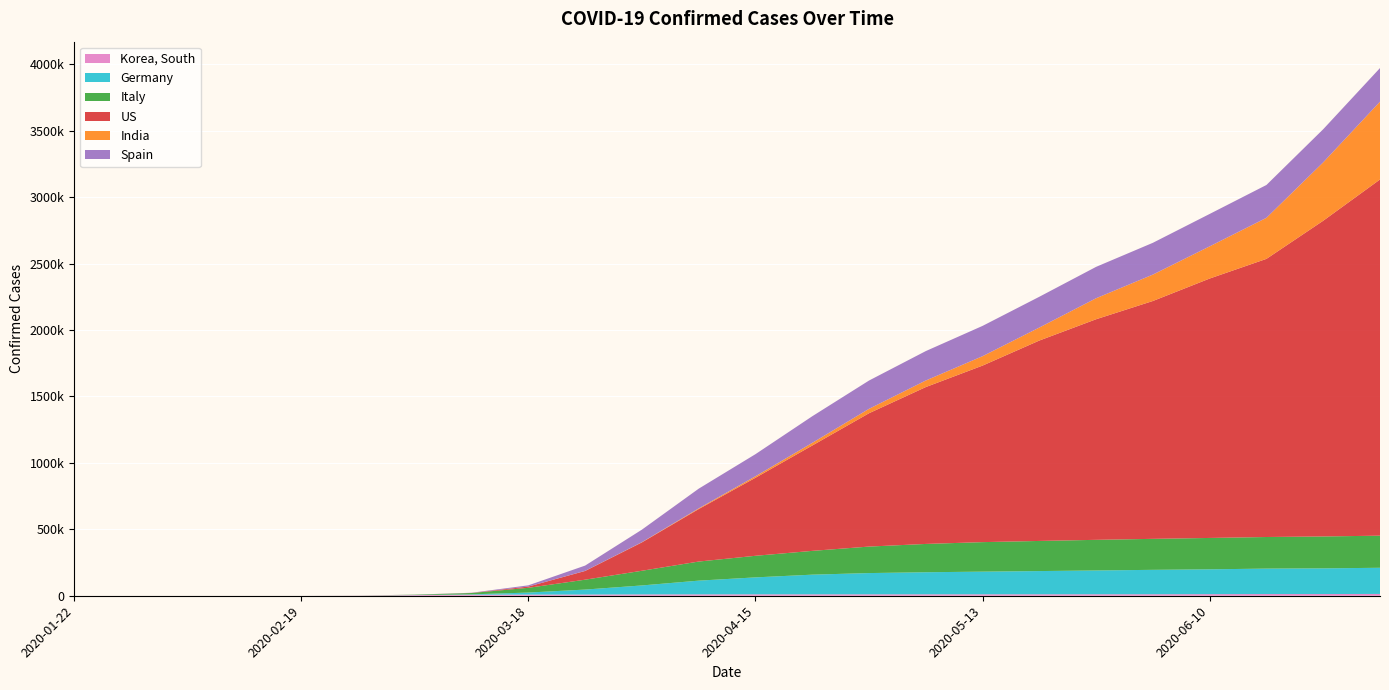

Reading right to left, extract all data points from this chart.

Korea, South: 2020-07-01=13612	2020-06-24=12850	2020-06-17=12800	2020-06-10=12003	2020-06-03=11344	2020-05-27=11190	2020-05-20=11037	2020-05-13=10909	2020-05-06=10804	2020-04-29=10728	2020-04-22=10683	2020-04-15=10635	2020-04-08=10450	2020-04-01=10156	2020-03-25=9137	2020-03-18=8652	2020-03-11=7755	2020-03-04=4812	2020-02-26=1261	2020-02-19=31	2020-02-12=28	2020-02-05=23	2020-01-29=4	2020-01-22=1
Germany: 2020-07-01=196880	2020-06-24=193243	2020-06-17=191449	2020-06-10=186839	2020-06-03=183678	2020-05-27=179021	2020-05-20=174697	2020-05-13=170508	2020-05-06=166091	2020-04-29=159912	2020-04-22=148046	2020-04-15=127584	2020-04-08=103228	2020-04-01=67366	2020-03-25=37323	2020-03-18=15320	2020-03-11=2745	2020-03-04=670	2020-02-26=27	2020-02-19=16	2020-02-12=16	2020-02-05=12	2020-01-29=4	2020-01-22=0
Italy: 2020-07-01=241611	2020-06-24=240136	2020-06-17=237828	2020-06-10=236142	2020-06-03=233197	2020-05-27=230555	2020-05-20=226699	2020-05-13=222104	2020-05-06=213013	2020-04-29=199414	2020-04-22=178972	2020-04-15=162488	2020-04-08=143626	2020-04-01=110574	2020-03-25=74386	2020-03-18=35713	2020-03-11=10149	2020-03-04=2502	2020-02-26=453	2020-02-19=3	2020-02-12=3	2020-02-05=2	2020-01-29=0	2020-01-22=0
US: 2020-07-01=2680745	2020-06-24=2376172	2020-06-17=2093335	2020-06-10=1952397	2020-06-03=1790191	2020-05-27=1660255	2020-05-20=1508308	2020-05-13=1328651	2020-05-06=1180634	2020-04-29=1003582	2020-04-22=792759	2020-04-15=587173	2020-04-08=395011	2020-04-01=213372	2020-03-25=65778	2020-03-18=9415	2020-03-11=696	2020-03-04=122	2020-02-26=15	2020-02-19=13	2020-02-12=12	2020-02-05=11	2020-01-29=5	2020-01-22=5
India: 2020-07-01=585792	2020-06-24=439481	2020-06-17=308993	2020-06-10=242208	2020-06-03=198706	2020-05-27=158086	2020-05-20=97894	2020-05-13=70768	2020-05-06=49400	2020-04-29=33062	2020-04-22=20080	2020-04-15=11487	2020-04-08=5194	2020-04-01=1637	2020-03-25=519	2020-03-18=110	2020-03-11=60	2020-03-04=28	2020-02-26=3	2020-02-19=3	2020-02-12=3	2020-02-05=3	2020-01-29=0	2020-01-22=0
Spain: 2020-07-01=252868	2020-06-24=249271	2020-06-17=247122	2020-06-10=243928	2020-06-03=239228	2020-05-27=236259	2020-05-20=231606	2020-05-13=228030	2020-05-06=221447	2020-04-29=212917	2020-04-22=200210	2020-04-15=166155	2020-04-08=148220	2020-04-01=94417	2020-03-25=39885	2020-03-18=9191	2020-03-11=1231	2020-03-04=193	2020-02-26=13	2020-02-19=2	2020-02-12=2	2020-02-05=1	2020-01-29=0	2020-01-22=0